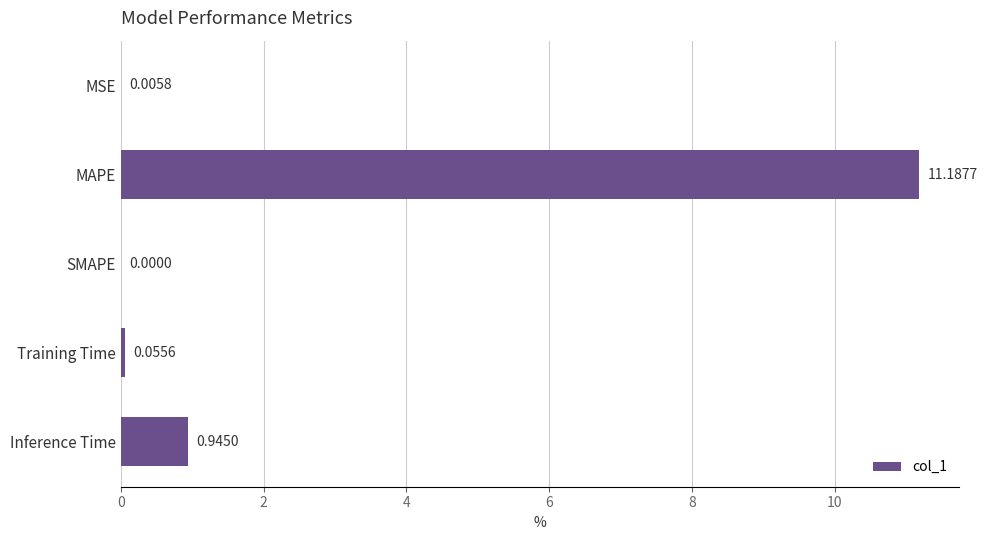

Where is the data nearest to the value 5?

Inference Time